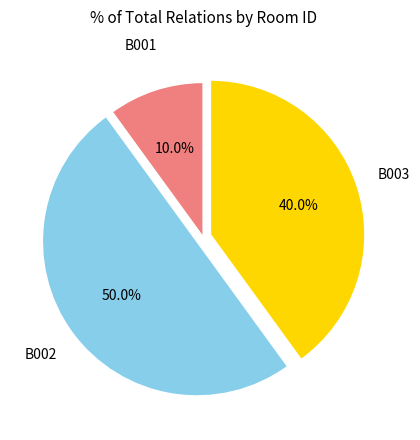

To the nearest percent, what is the difference between the B003 and B002 slice percentages?

10%